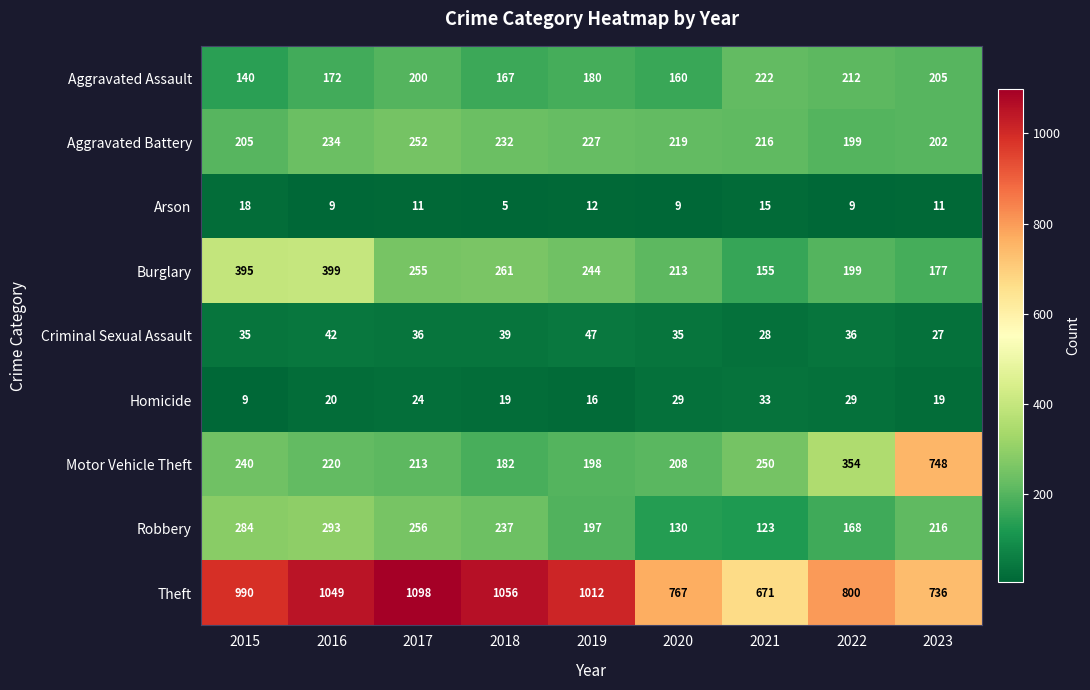

Which category has the highest value across all series?

2017